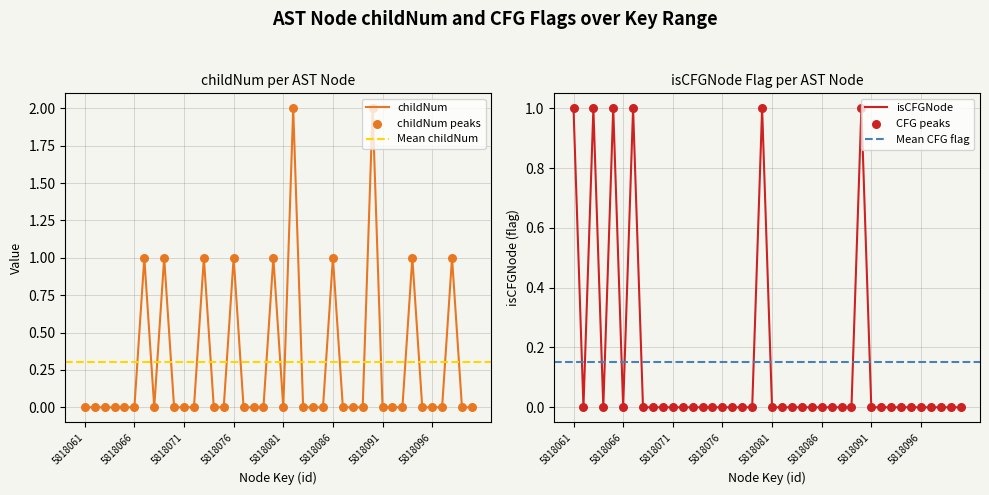

At which category is the sum across all series the highest?

5818090